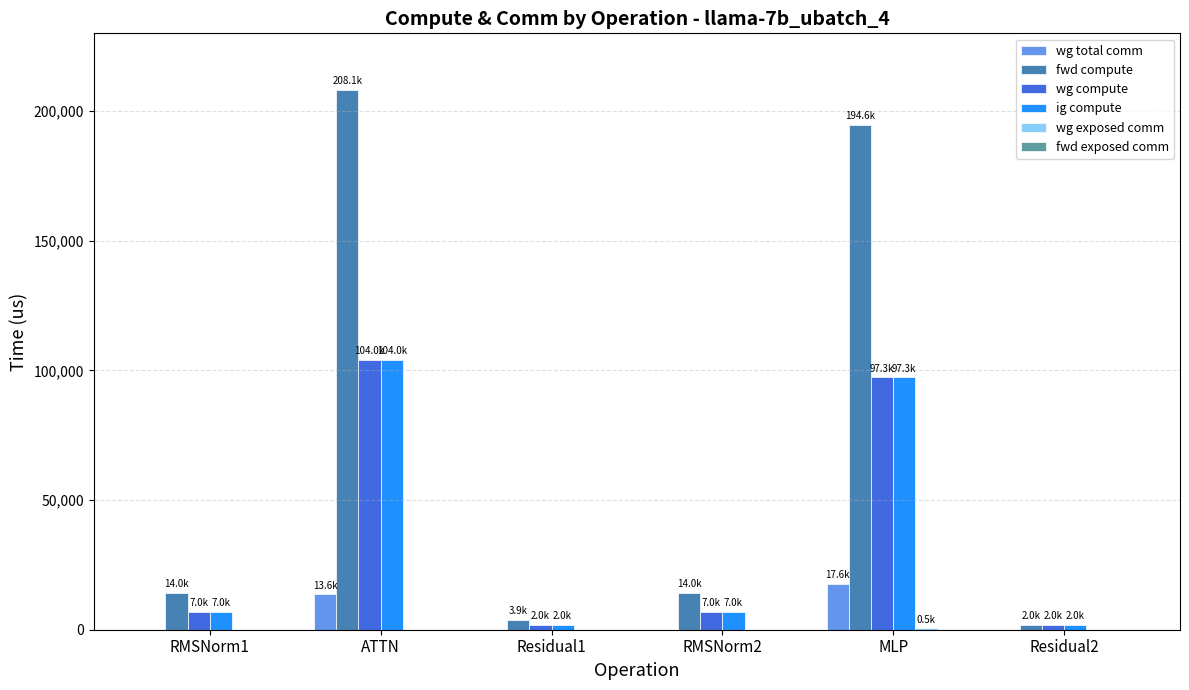

How many categories are shown in the chart?

6